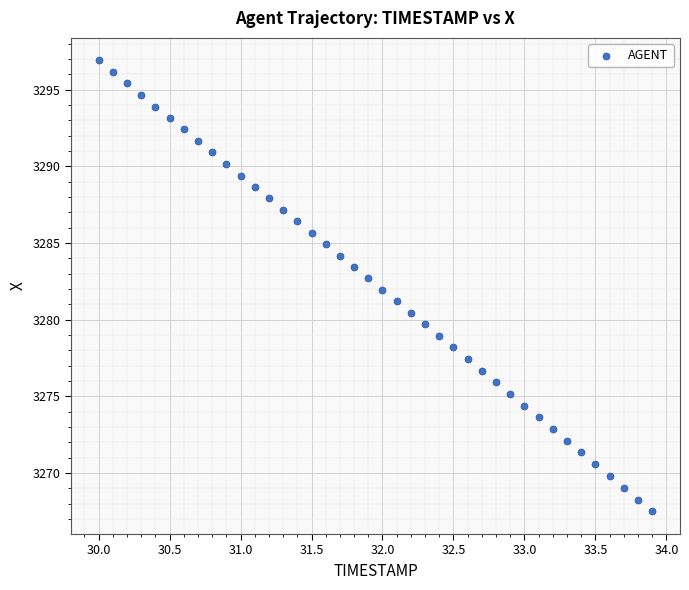

What is the range of Y values (max minus min)?

29.4